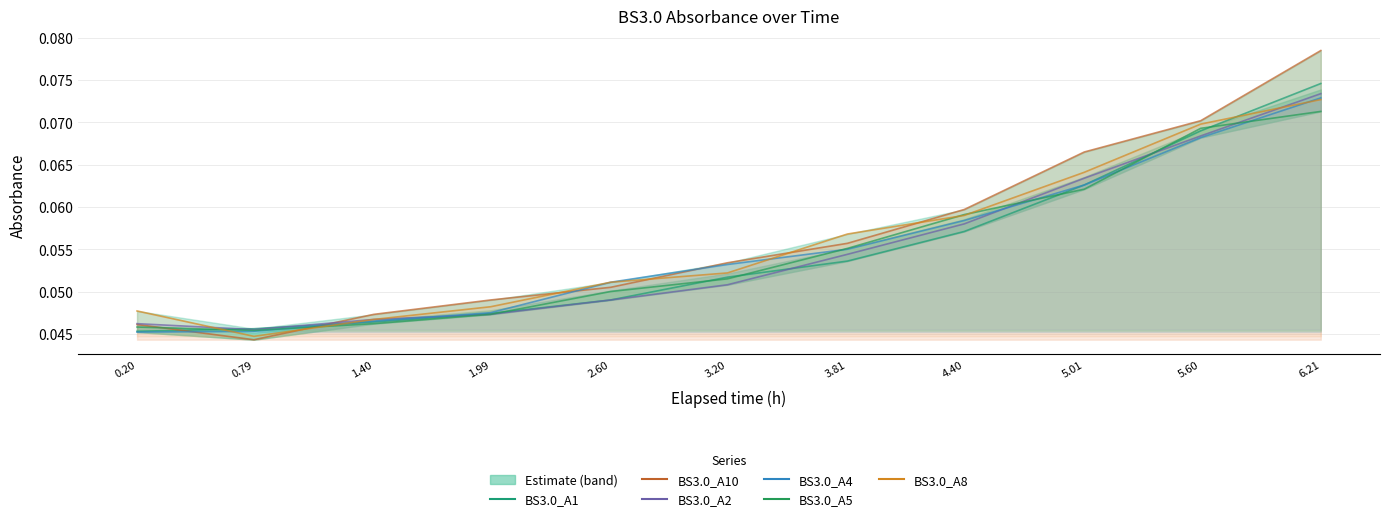

At 1.99, list the series in order from largest to smallest.

BS3.0_A10, BS3.0_A8, BS3.0_A4, BS3.0_A1, BS3.0_A2, BS3.0_A5